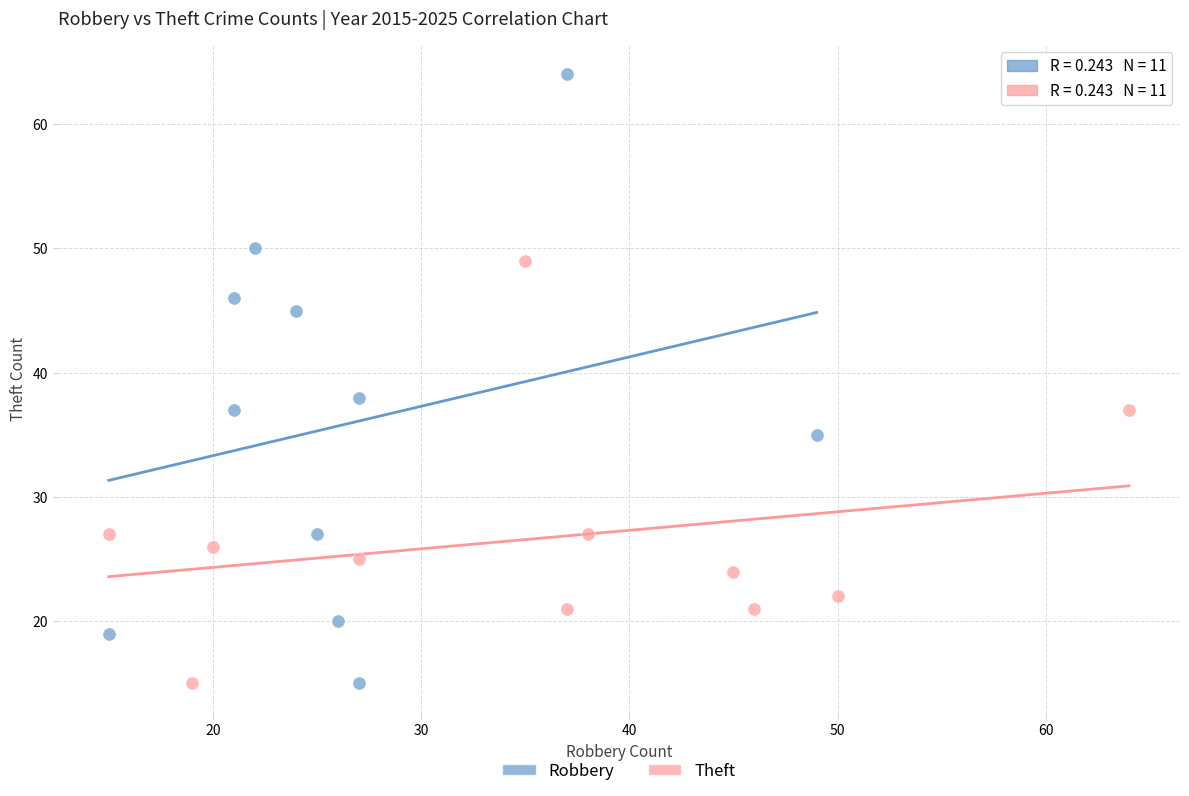

Which series reaches the maximum Y coordinate?

Robbery